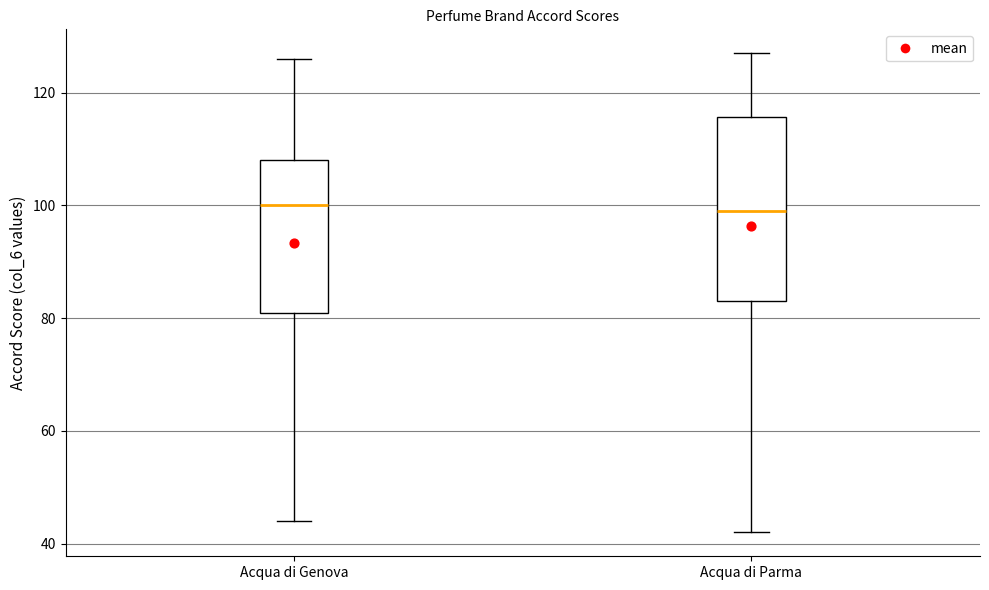

Where does the median line of the box for Acqua di Parma sit on the y-axis? The values are not printed on the chart, so give them approximately, as read against the axis.

100